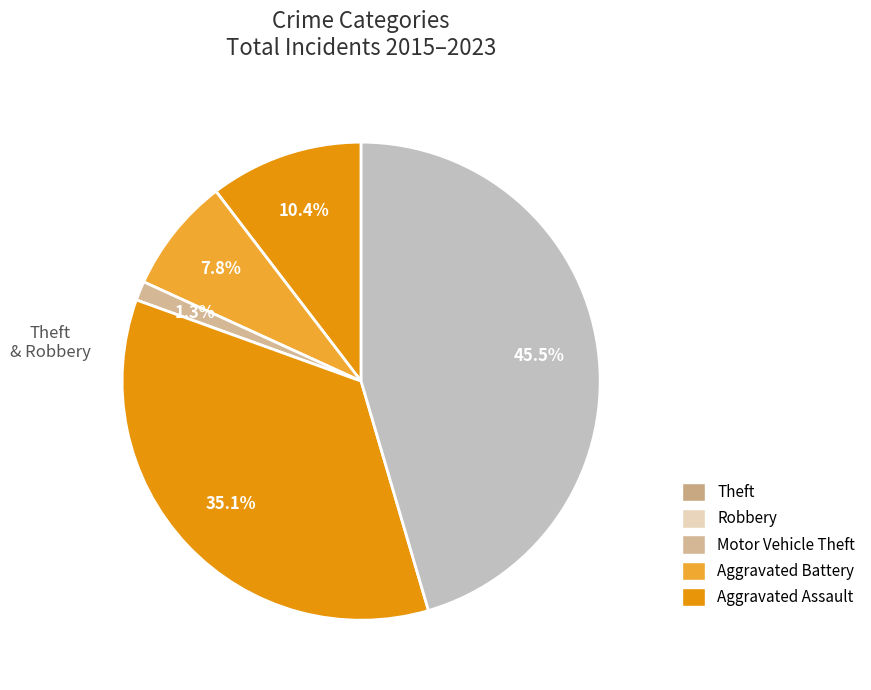

How many slices are in this pie chart?

5